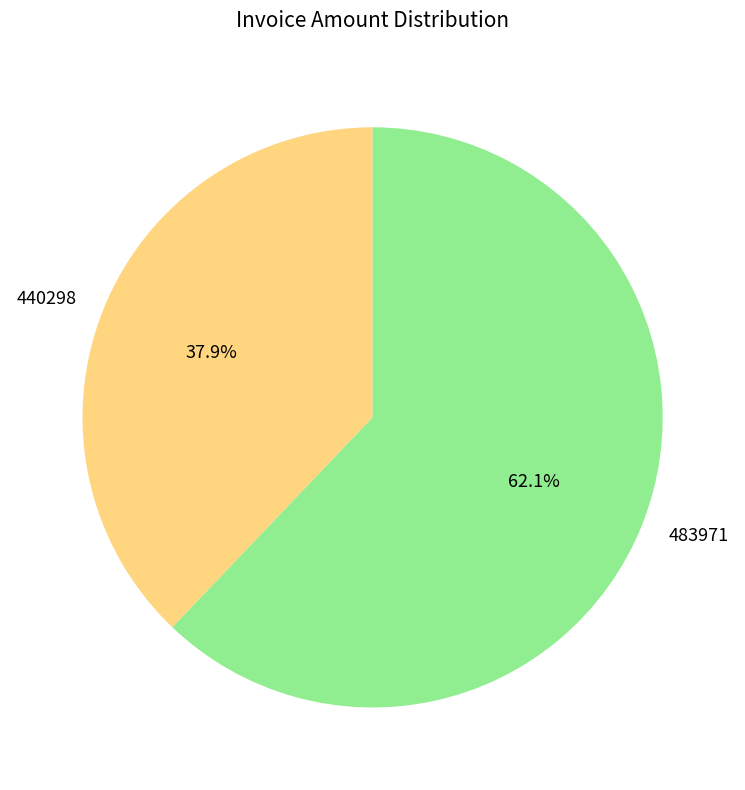

How much of the chart is everything except 440298?

62.1%